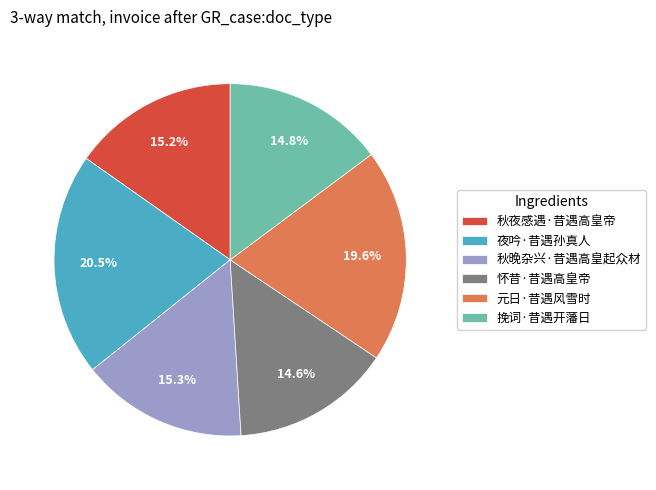

Count the number of slices in the pie.

6